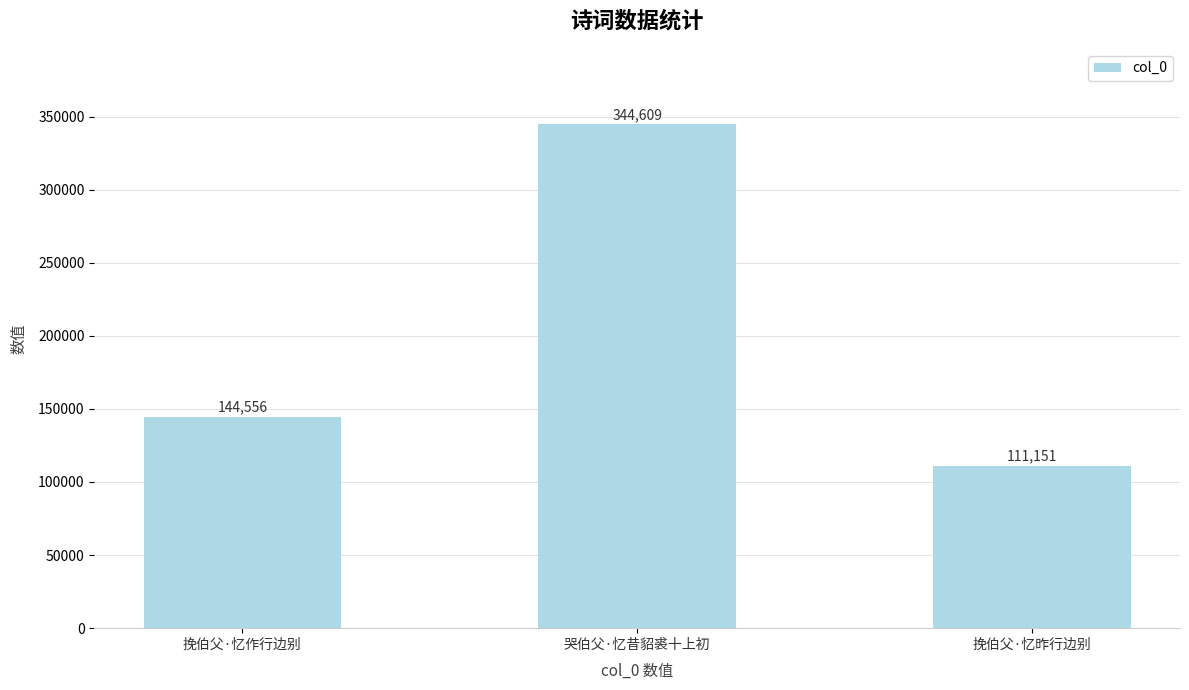

The chart shows a value of 144556 at 挽伯父·忆作行边别. True or false?

True